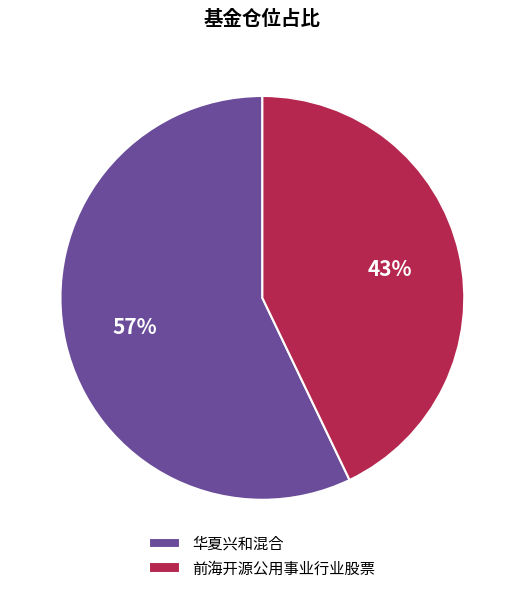

Do 华夏兴和混合 and 前海开源公用事业行业股票 together represent more than half of the pie?

Yes